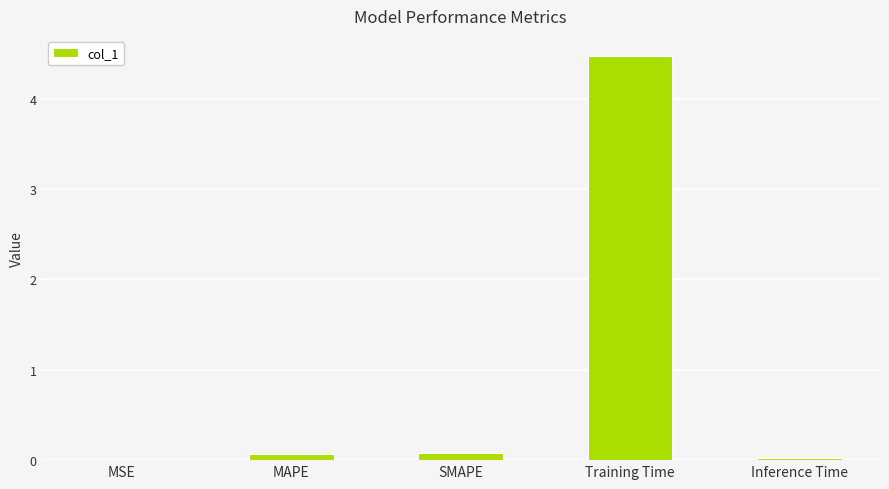

Which label corresponds to the largest value in the chart?

Training Time